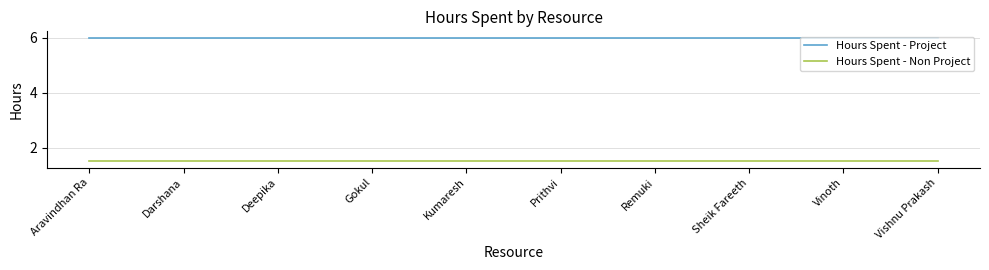

List the series in order of their peak value, highest first.

Hours Spent - Project, Hours Spent - Non Project